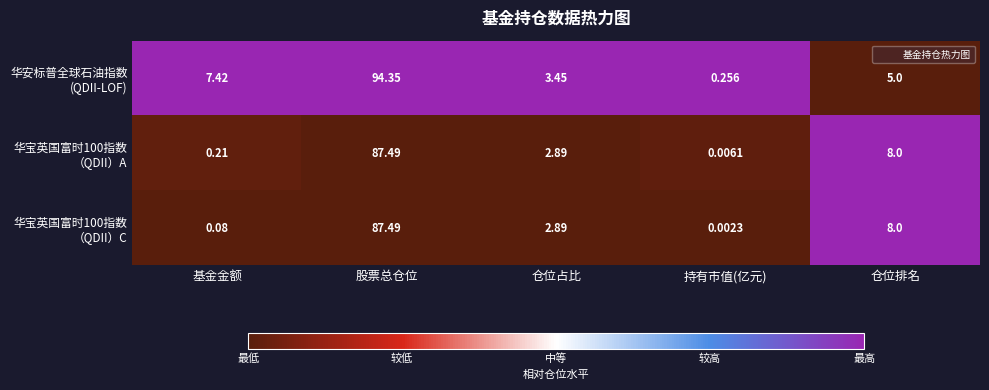

At which category is the sum across all series the highest?

股票总仓位